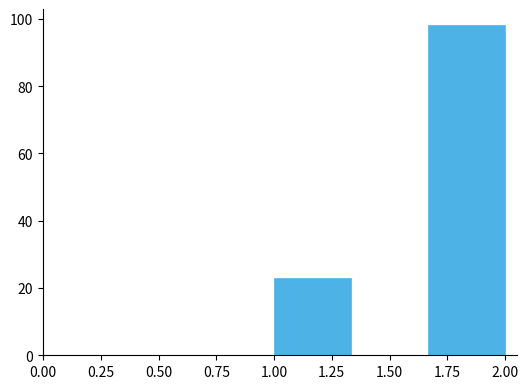

Reading left to right, list every bar in this chart as the range it spans on the x-axis followed by its height. Neither the bar edges nor the heights are printed on the chart, so give them approximately, as read against the axes.

1.00 to 1.35: 24
1.35 to 1.65: 0
1.65 to 2.00: 98